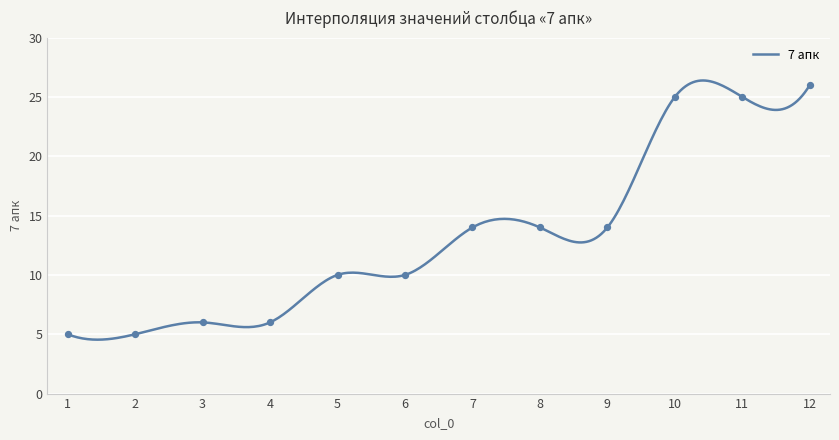

What is the change in value from 4 to 10?

+19